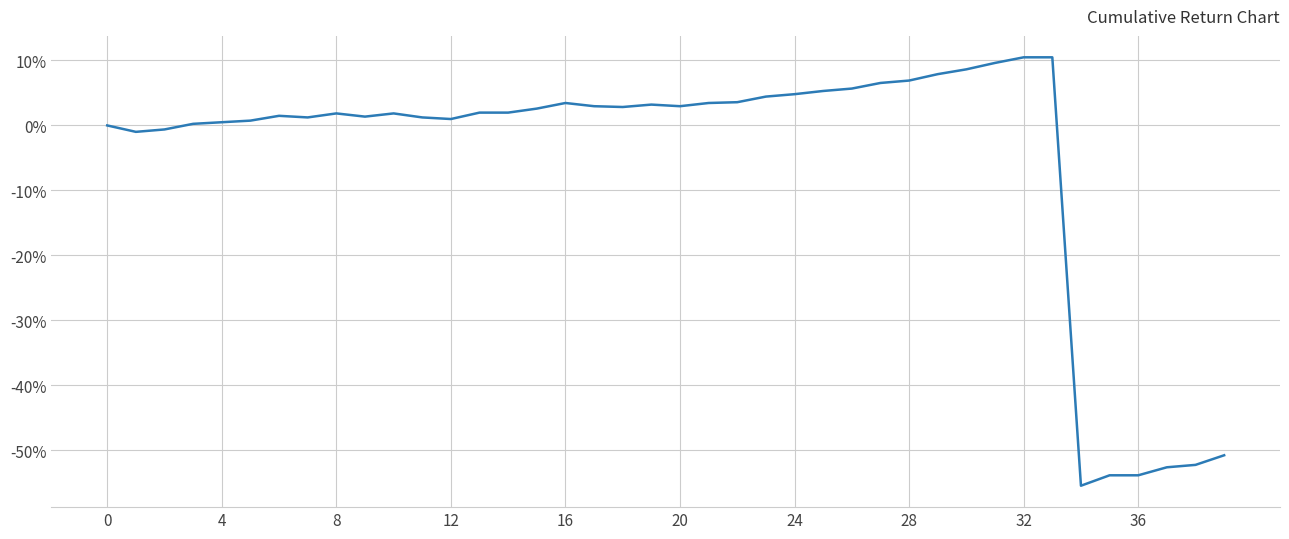

What is the difference between the maximum and minimum values?

65.9